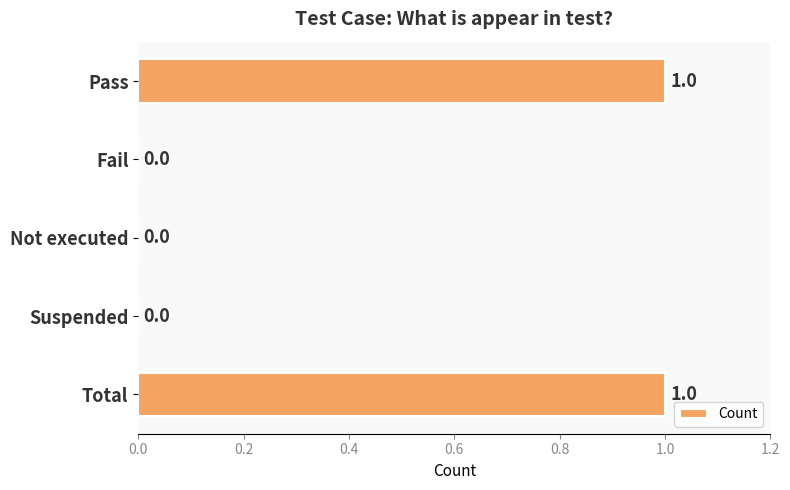

True or false: the data shows 0 at Not executed.

True